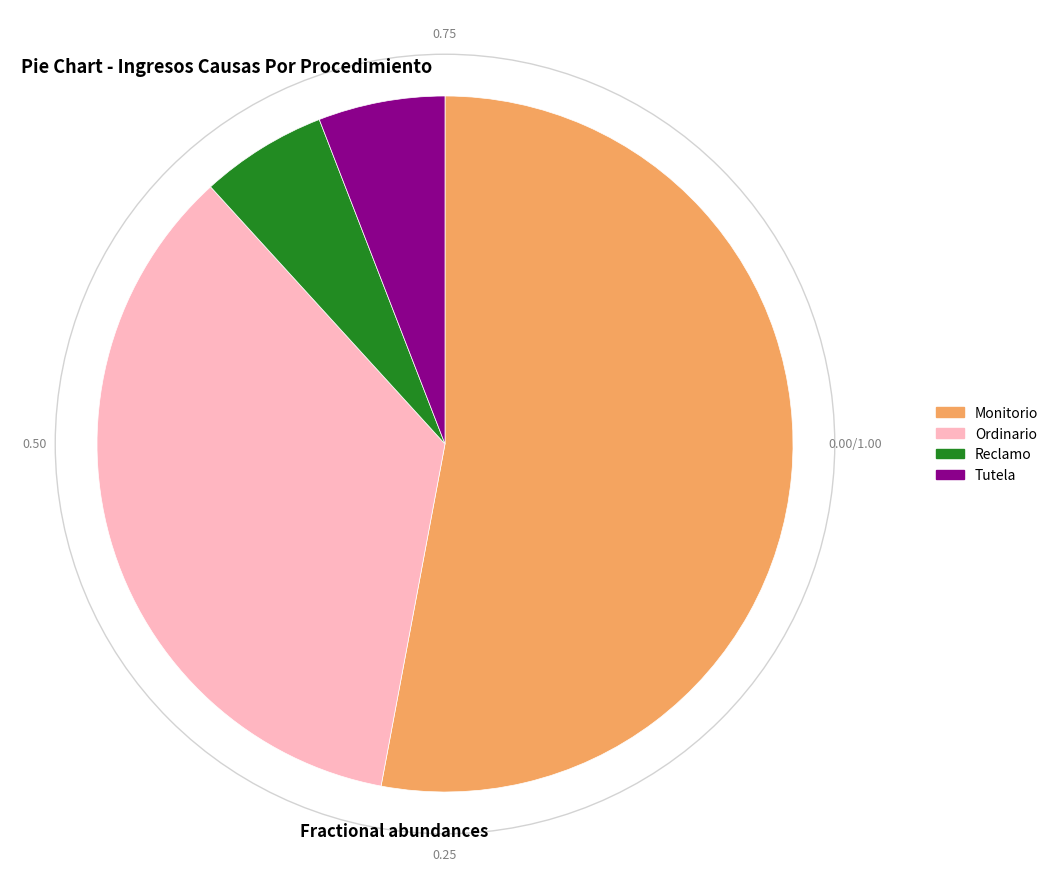

How many slices are in this pie chart?

4